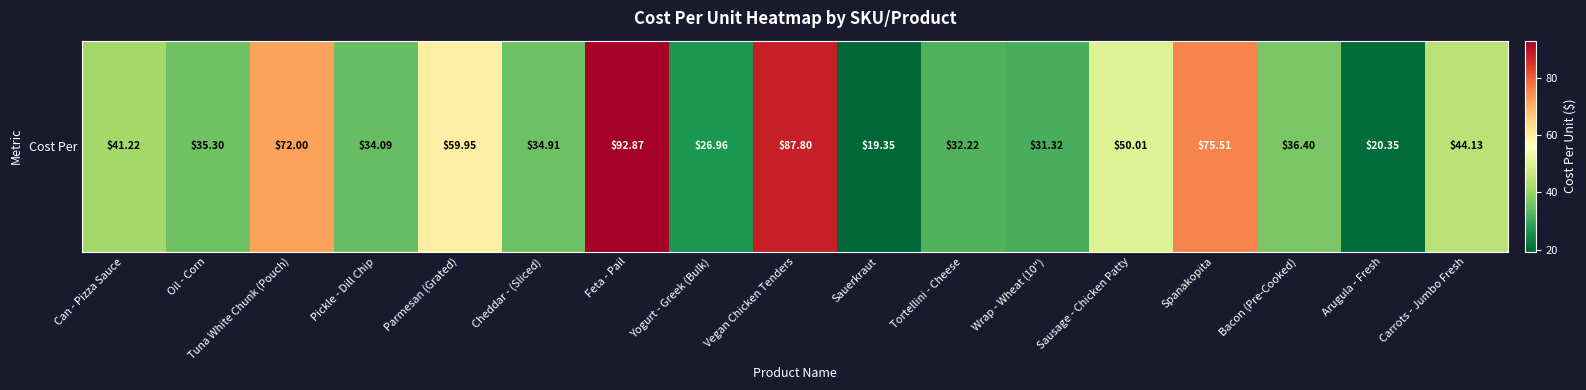

Reading left to right, extract all data points from this chart.

Can - Pizza Sauce=41.2	Oil - Corn=35.3	Tuna White Chunk (Pouch)=72.0	Pickle - Dill Chip=34.1	Parmesan (Grated)=60.0	Cheddar - (Sliced)=34.9	Feta - Pail=92.9	Yogurt - Greek (Bulk)=27.0	Vegan Chicken Tenders=87.8	Sauerkraut=19.4	Tortellini - Cheese=32.2	Wrap - Wheat (10")=31.3	Sausage - Chicken Patty=50.0	Spanakopita=75.5	Bacon (Pre-Cooked)=36.4	Arugula - Fresh=20.4	Carrots - Jumbo Fresh=44.1